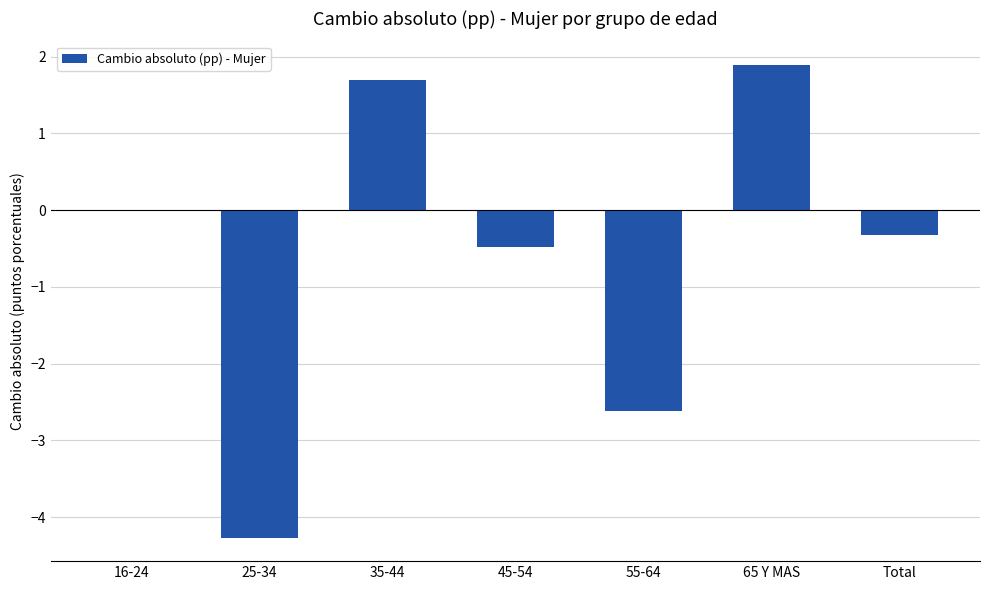

How many distinct data groups are displayed?

1